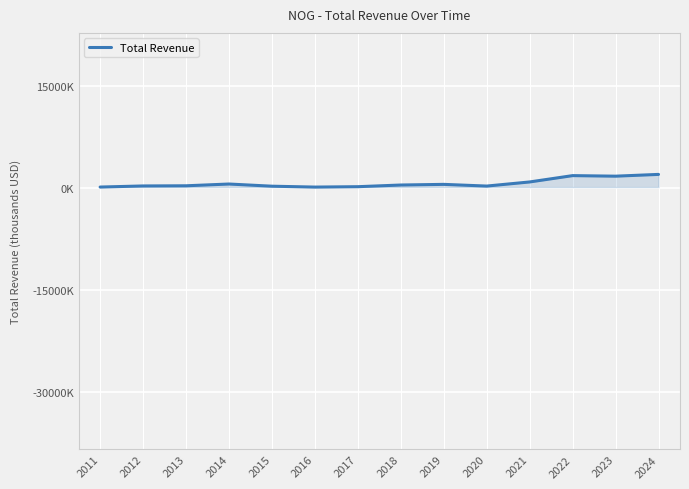

At which category does the data reach its first local valley?

2016